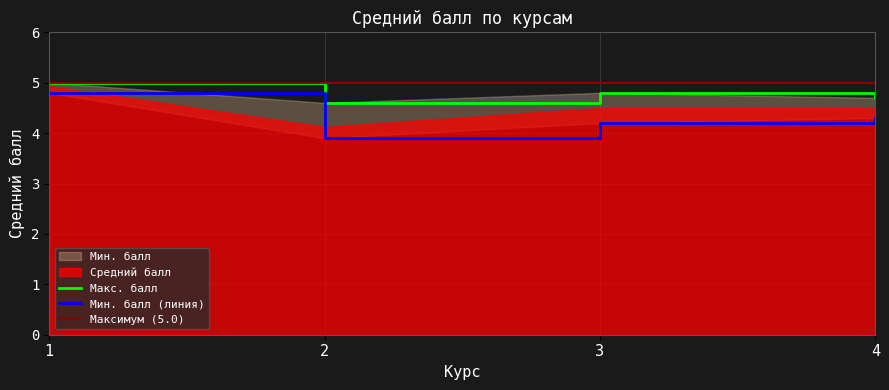

At which label is the value closest to 4?

2